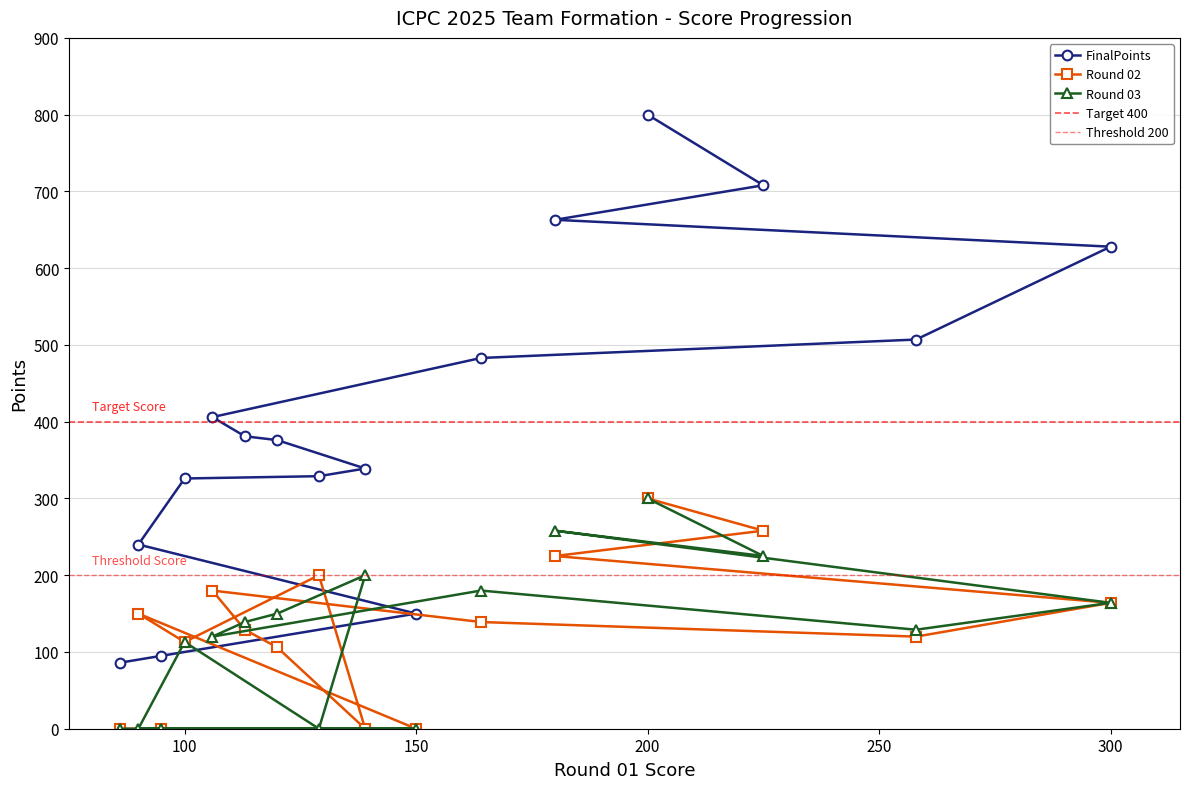

What is the lowest value of the FinalPoints series?

86